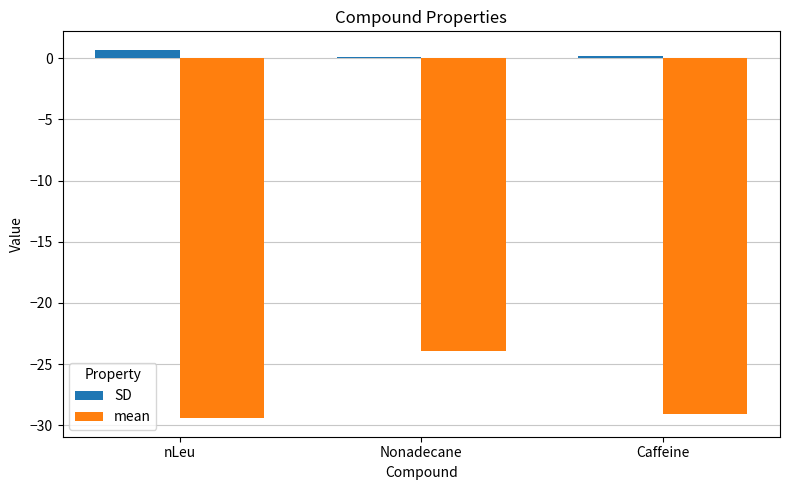

What are all the series names shown in the legend?

SD, mean